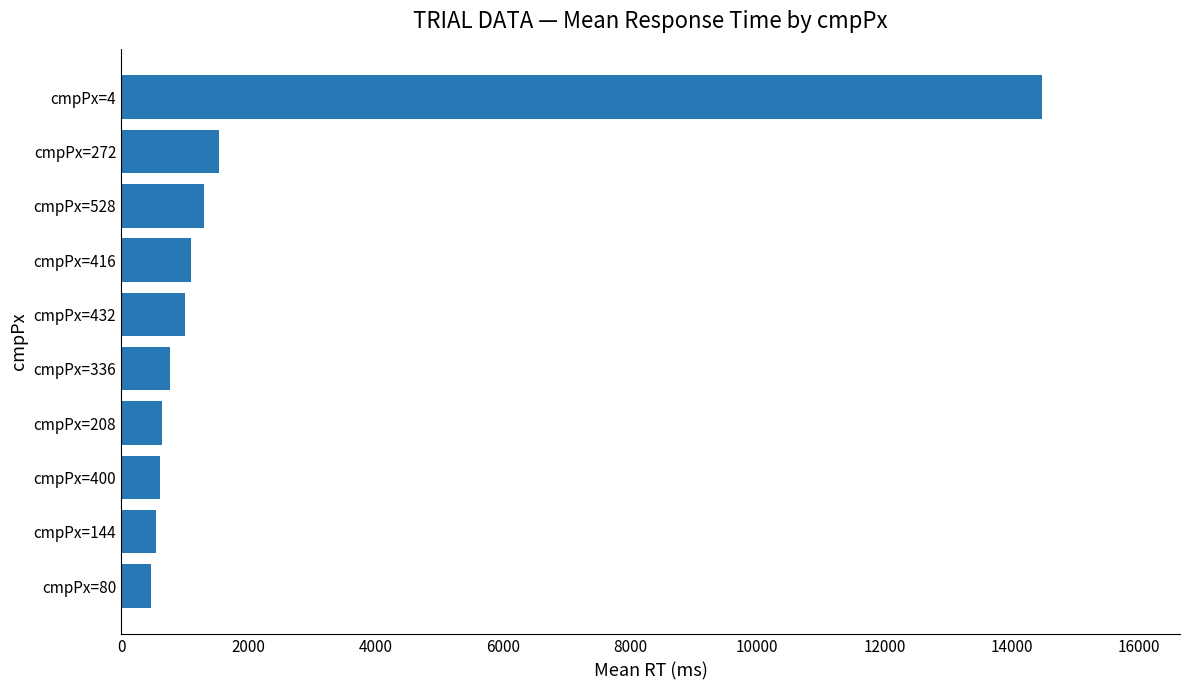

Which label corresponds to the largest value in the chart?

cmpPx=4